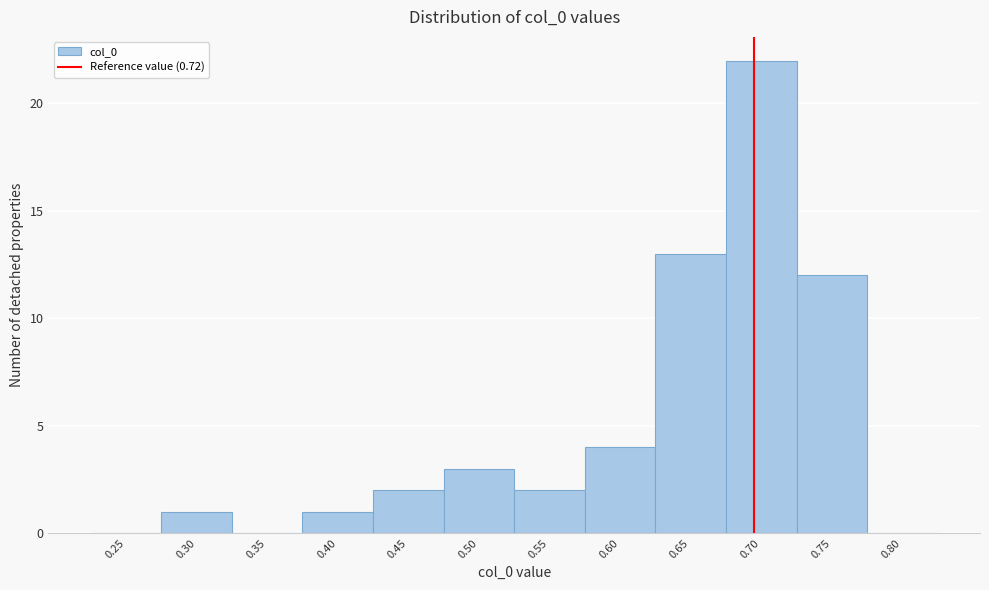

Reading left to right, list all the values displayed in this chart.

0.25=0	0.30=1	0.35=0	0.40=1	0.45=2	0.50=3	0.55=2	0.60=4	0.65=13	0.70=22	0.75=12	0.80=0